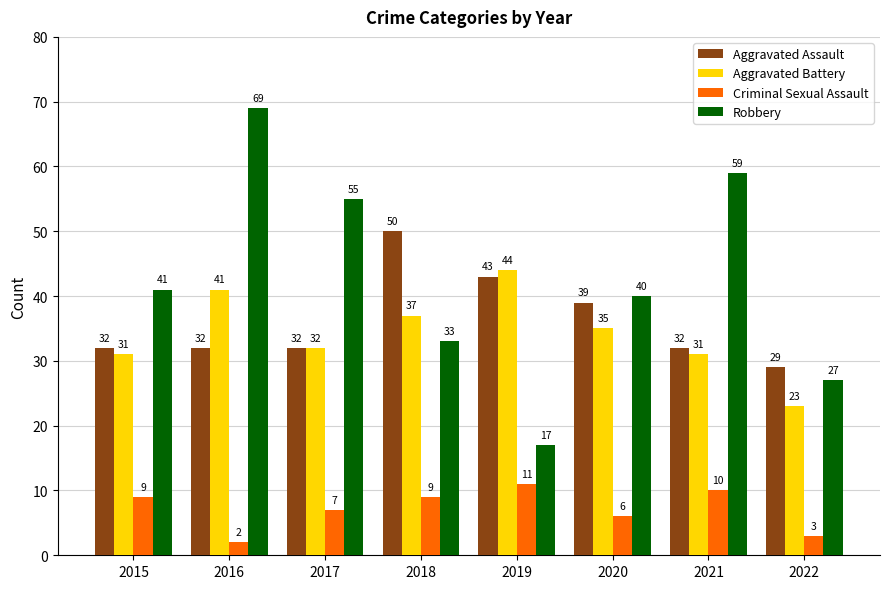

Which label corresponds to the smallest value in the chart?

2016